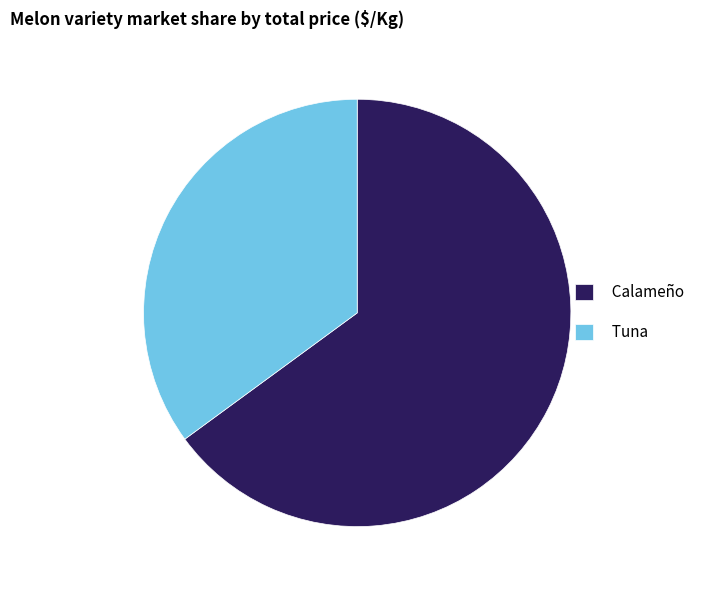

What is the largest slice in the pie chart?

Calameño